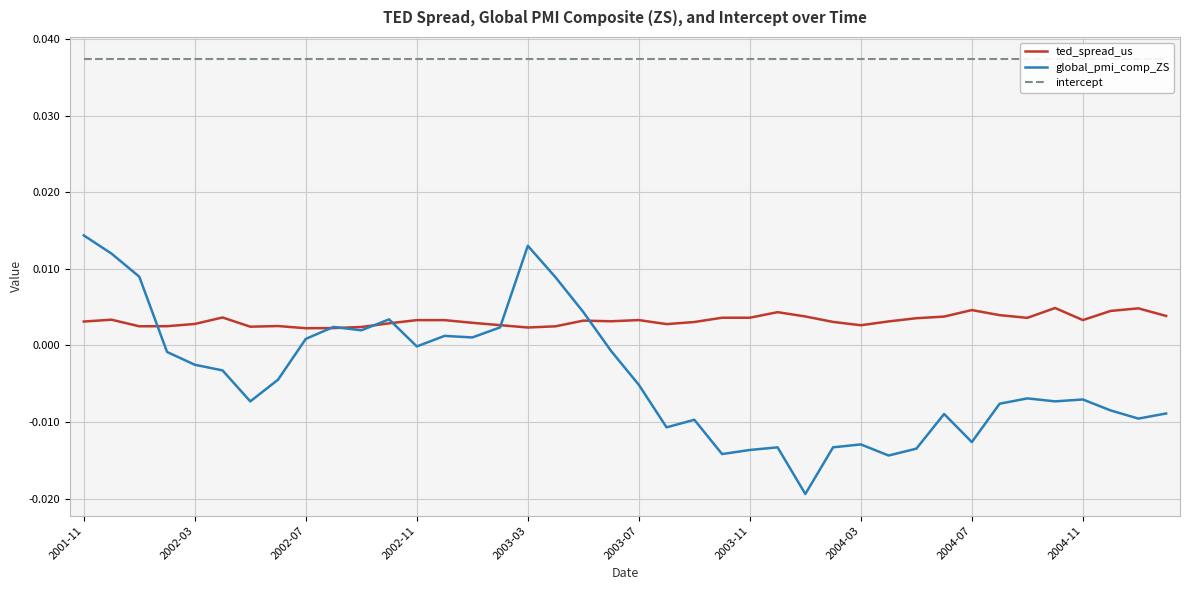

Is it true that intercept equals 0.0 at 2003-03?

True